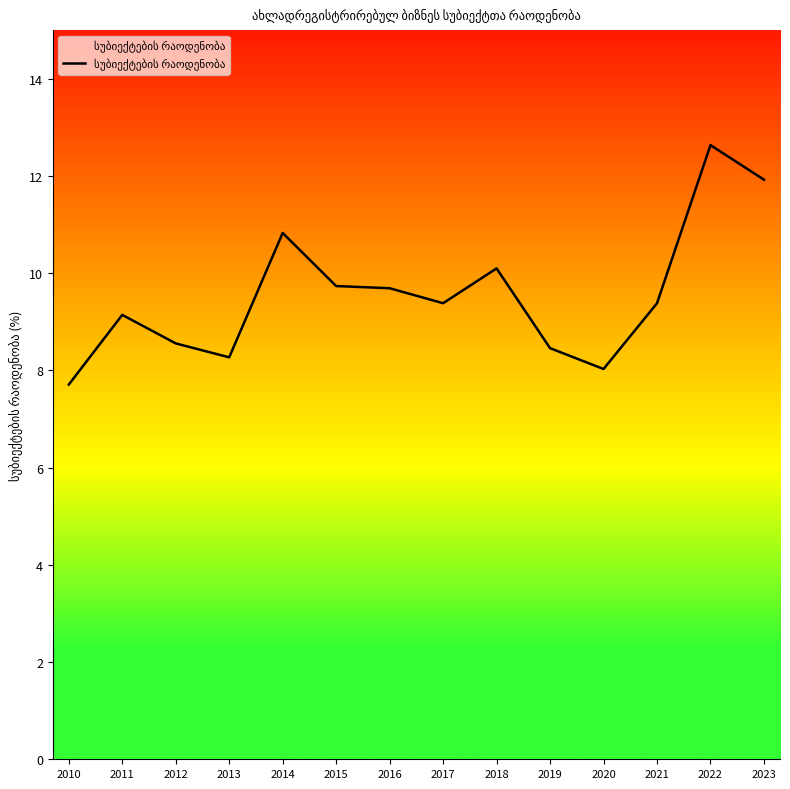

Approximately how many times larger is the value at 2013 compared to 2020?

1.0